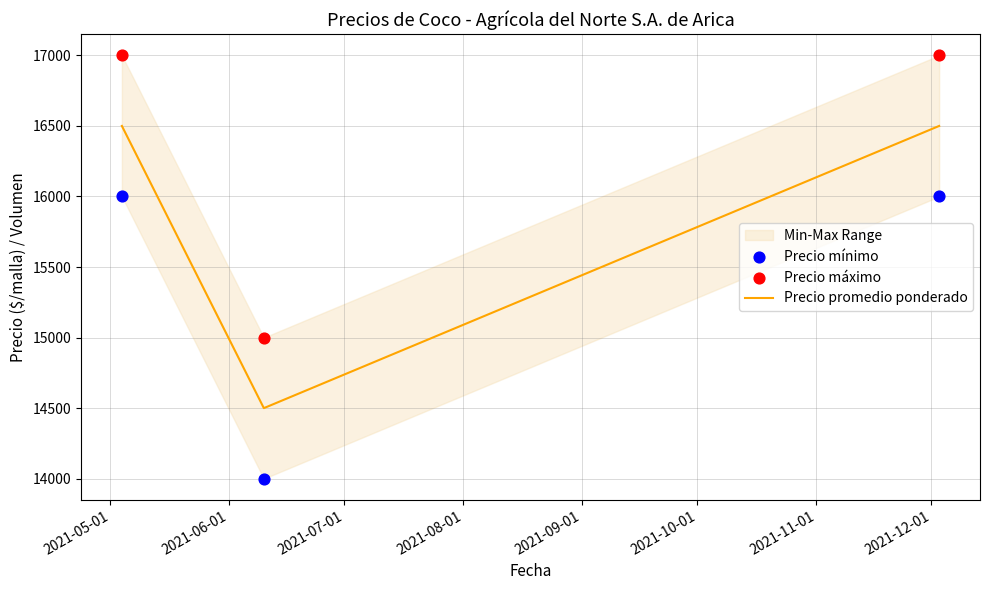

Which series has the largest total across all categories?

Precio máximo